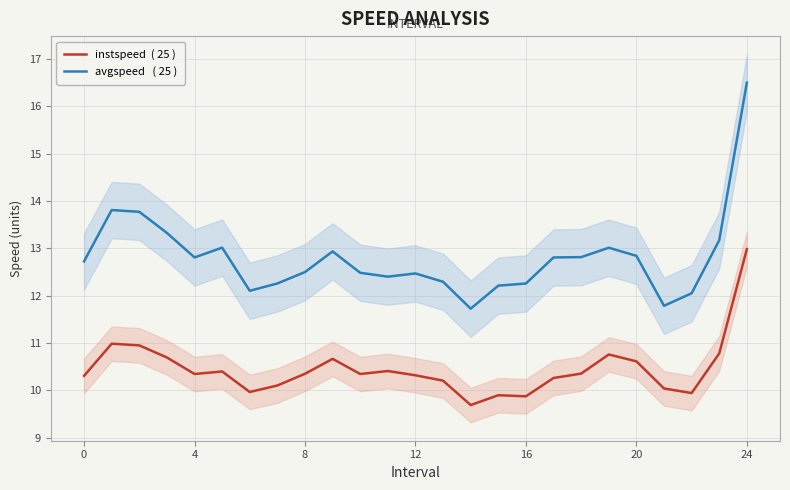

True or false: avgspeed   ( 25 ) and instspeed  ( 25 ) cross at least once.

False